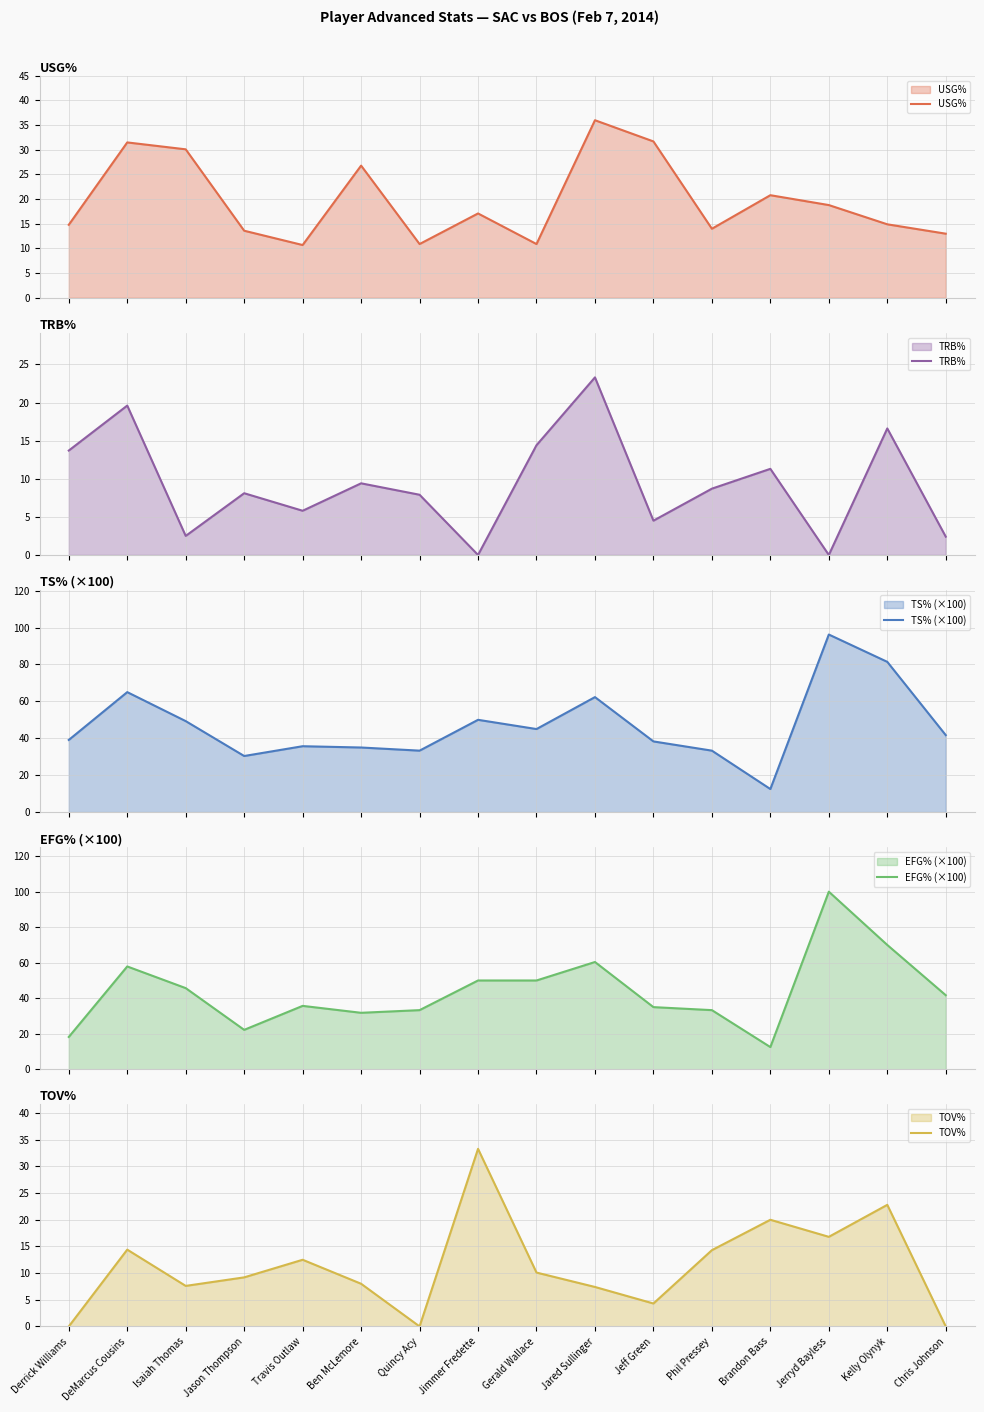

Rank the series at Jason Thompson from lowest to highest value.

TRB%, TOV%, USG%, EFG% (×100), TS% (×100)